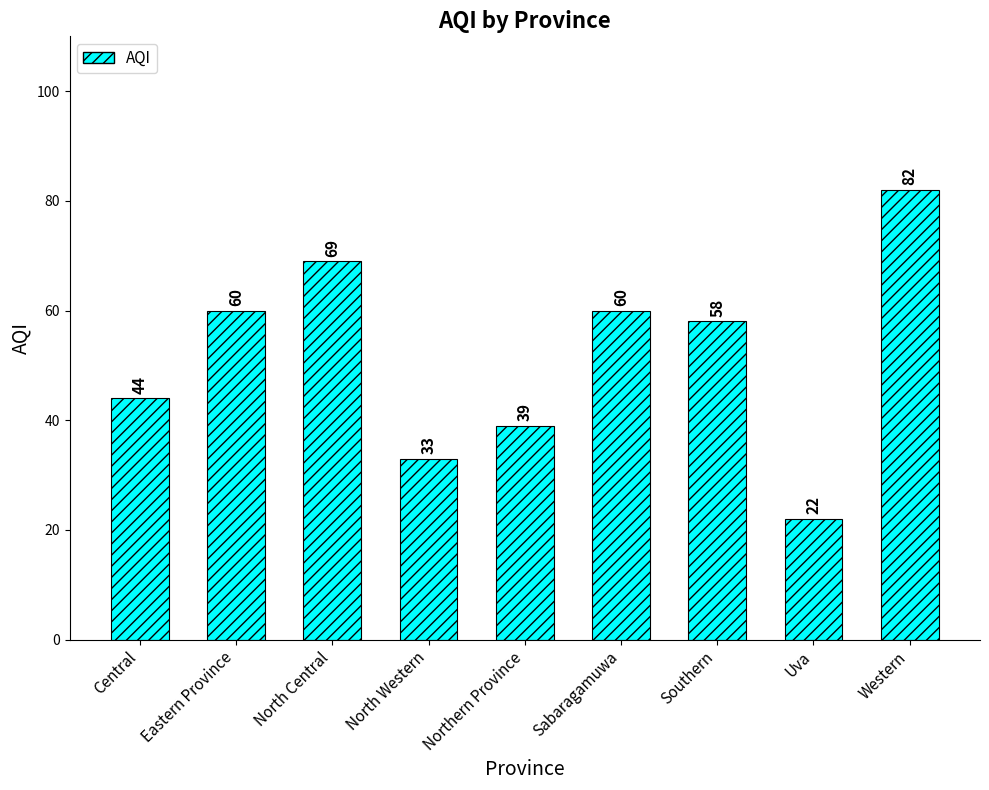

How many data points are less than 58?

4